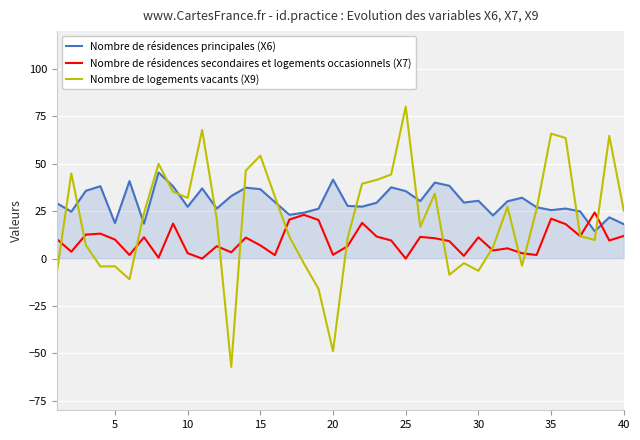

What is the minimum value shown in the chart?

-57.2